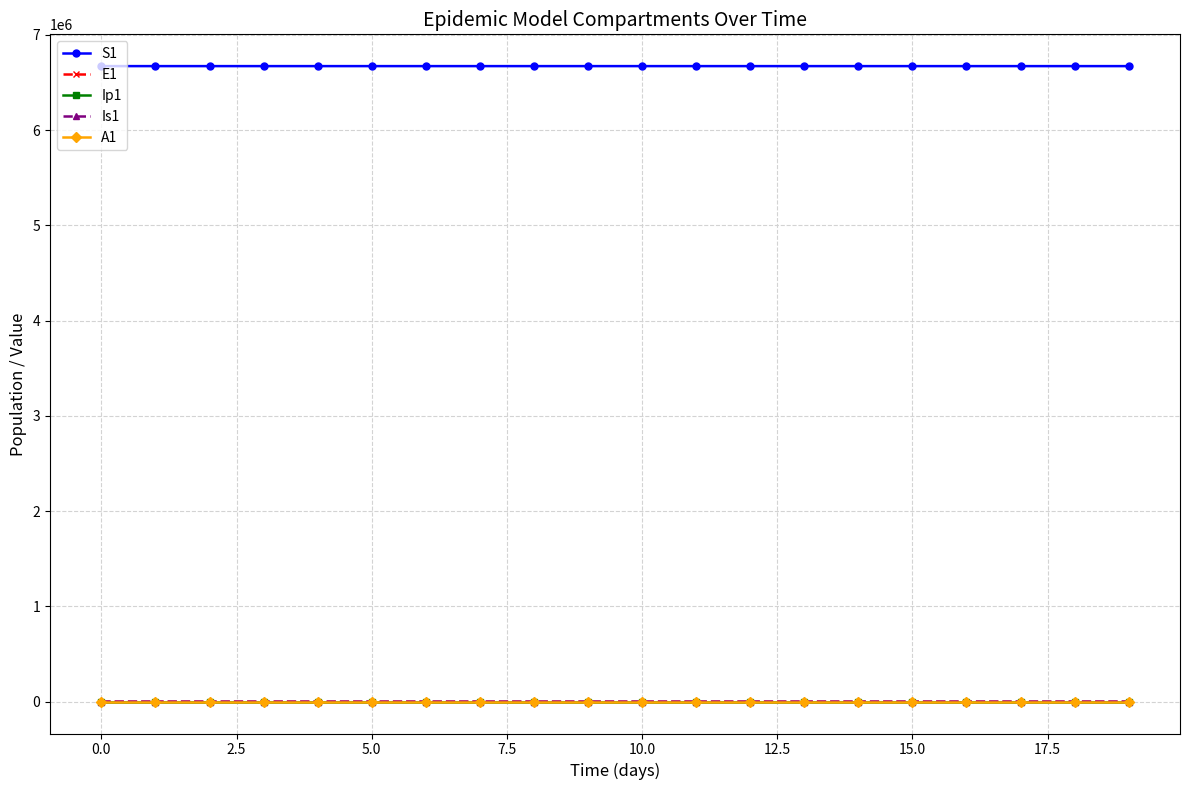

What is the maximum value shown in the chart?

6671082.0